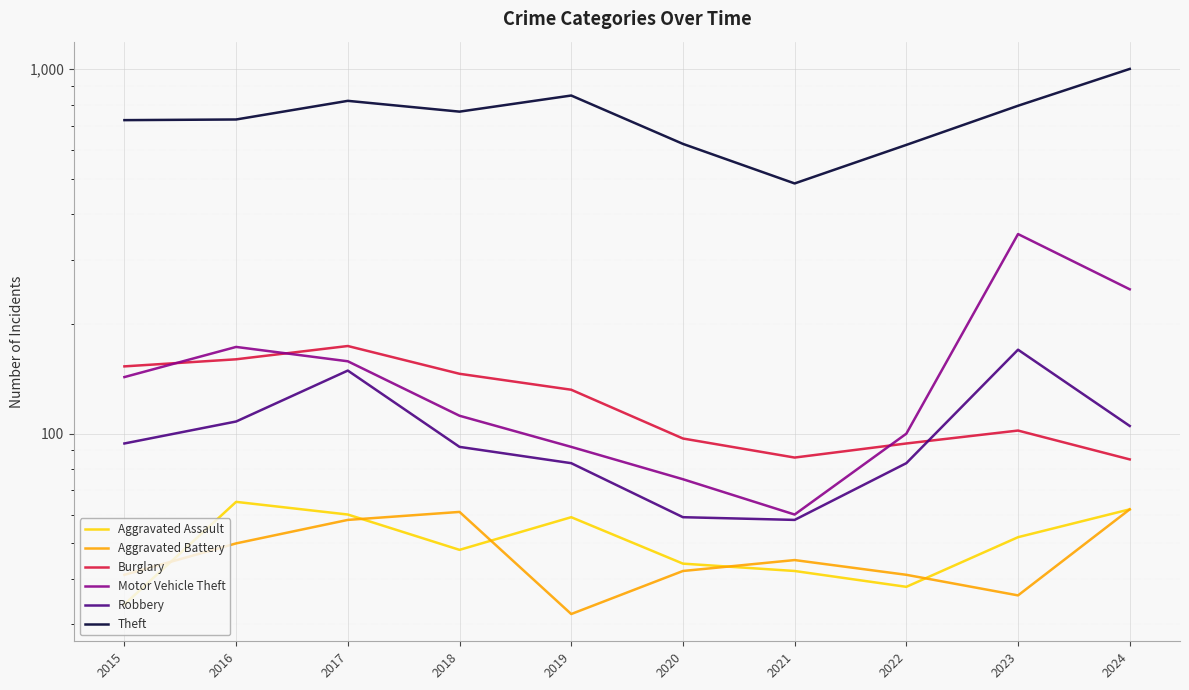

True or false: Aggravated Battery has more than 2 points higher than both neighbors.

False